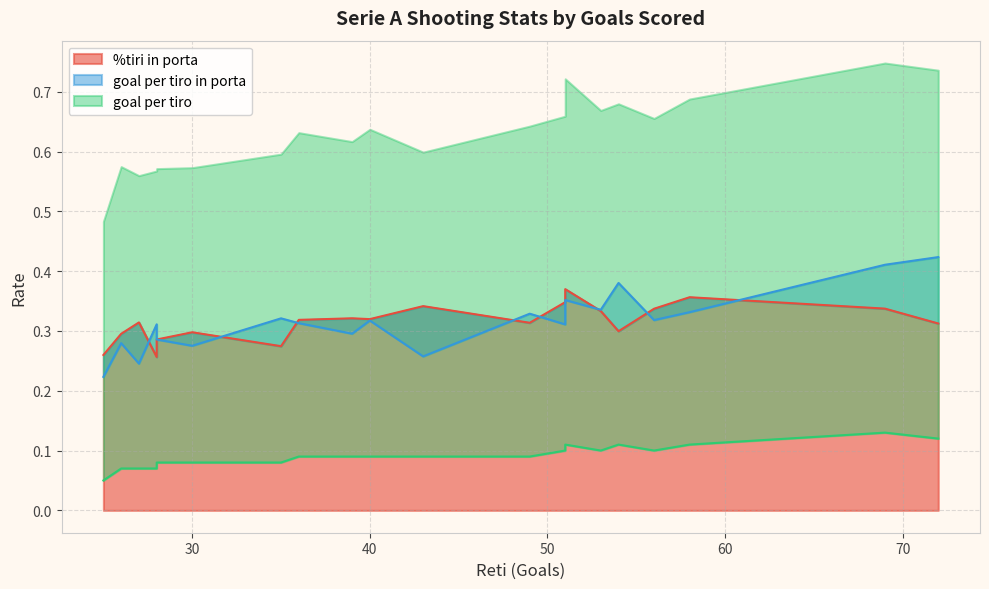

What are all the series names shown in the legend?

%tiri in porta, goal per tiro in porta, goal per tiro